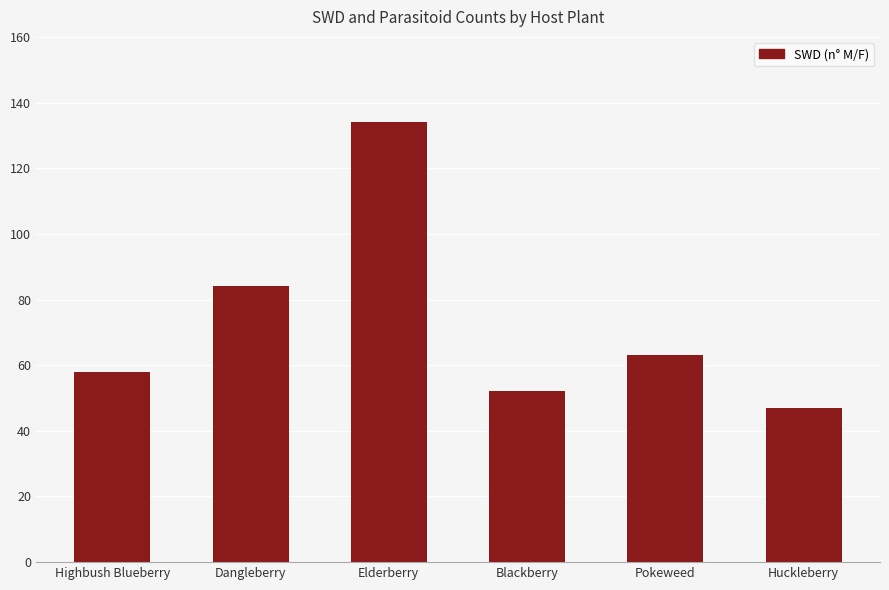

Is it true that the value at Highbush Blueberry is 34?

False